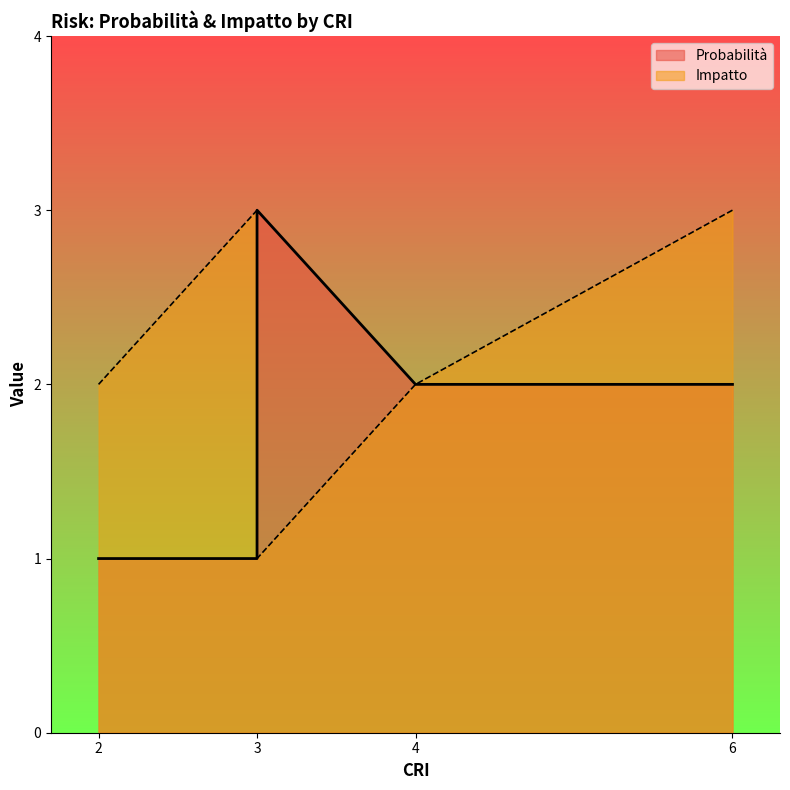

List the series in order of their peak value, highest first.

Probabilità, Impatto